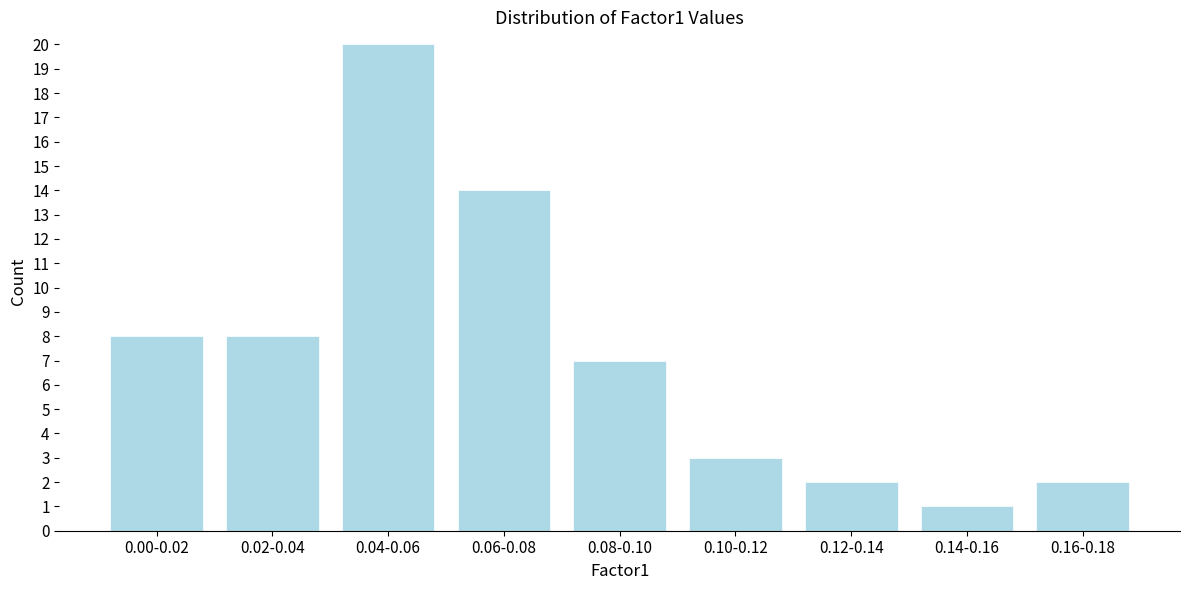

Reading right to left, transcribe all the data shown in this chart.

2	1	2	3	7	14	20	8	8